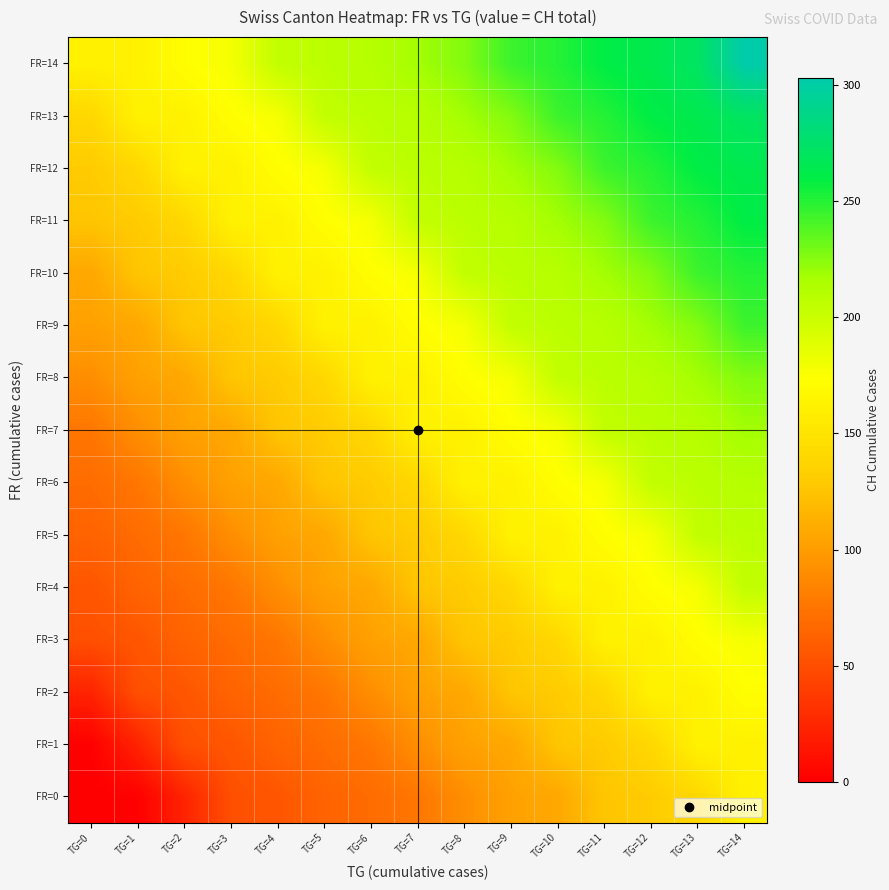

Which series has the largest range (max minus min)?

FR=0